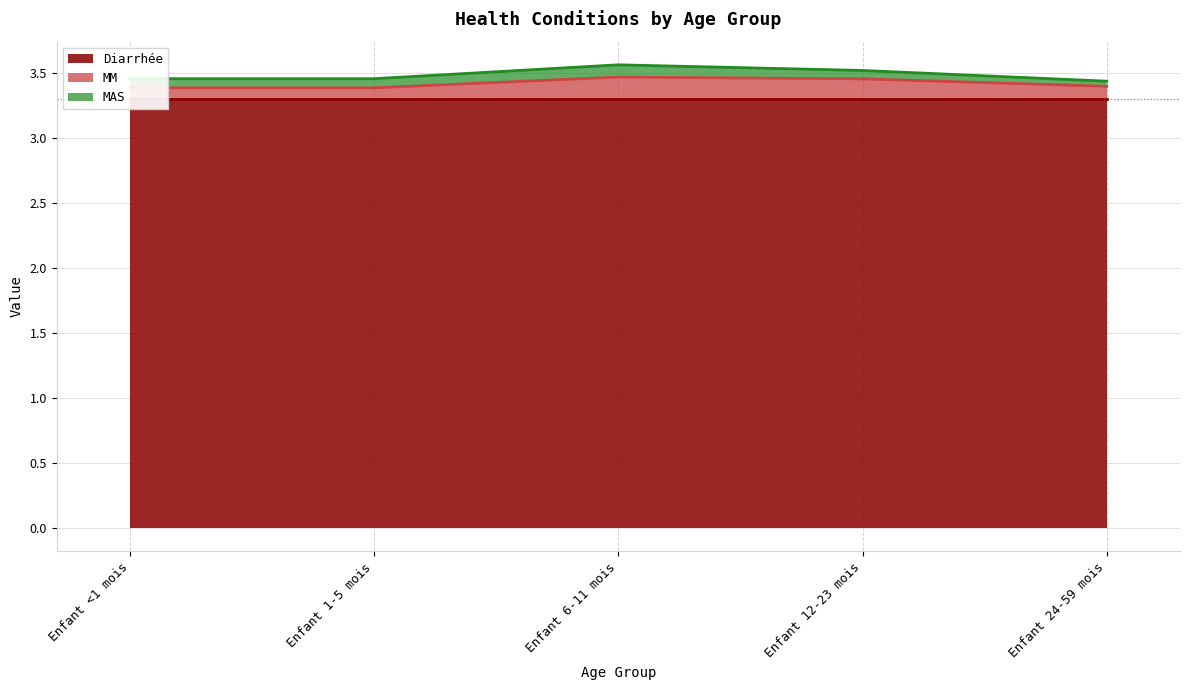

Is it true that MM equals 0.0 at Enfant 1-5 mois?

False